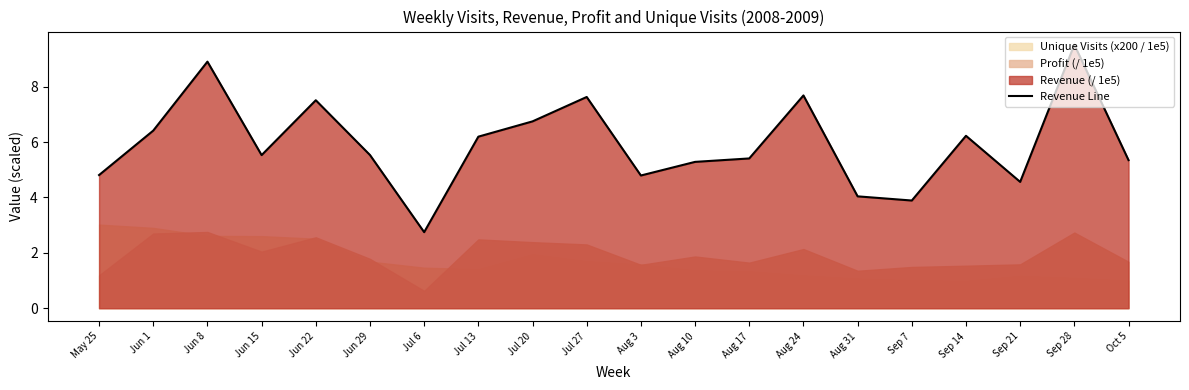

List the labels in order of value, largest first.

Sep 28, Jun 8, Aug 24, Jul 27, Jun 22, Jul 20, Jun 1, Sep 14, Jul 13, Jun 29, Jun 15, Aug 17, Oct 5, Aug 10, May 25, Aug 3, Sep 21, Aug 31, Sep 7, Jul 6